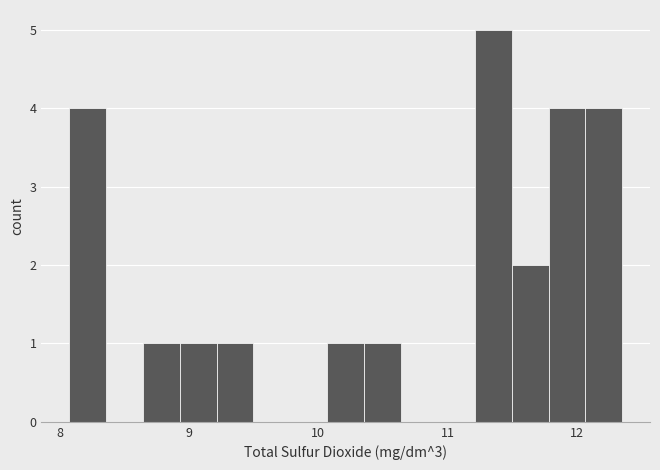

Around what value on the x-axis is the tallest bar? Give the approximate position of its centre, as read against the axis.

11.4